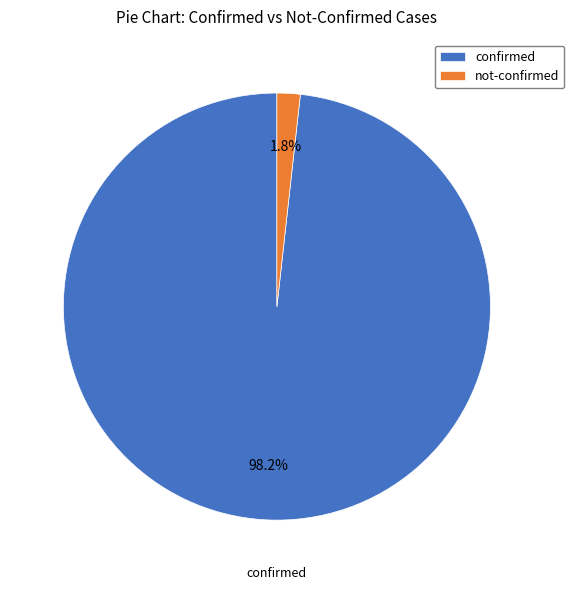

How much of the chart is everything except confirmed?

1.8%